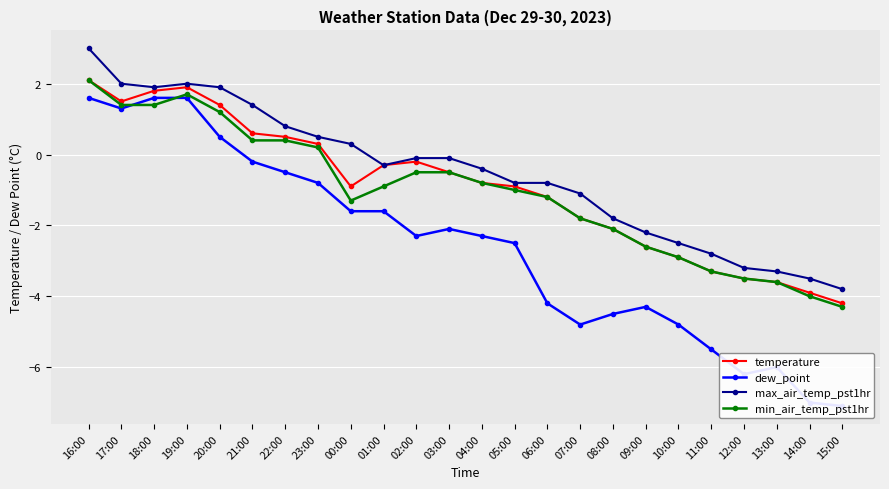

What is the label of the 20th point from the left?

11:00